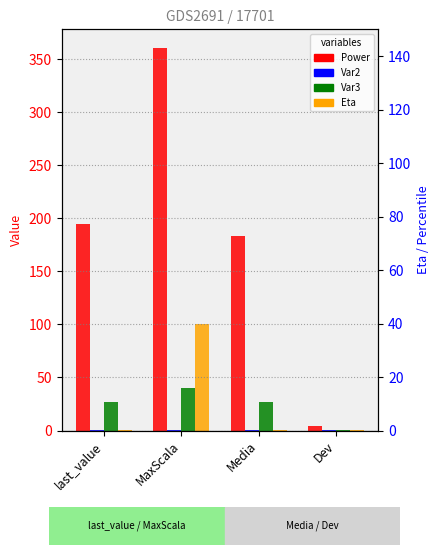

What is the sum of the Var2 values at last_value and Media?

0.2